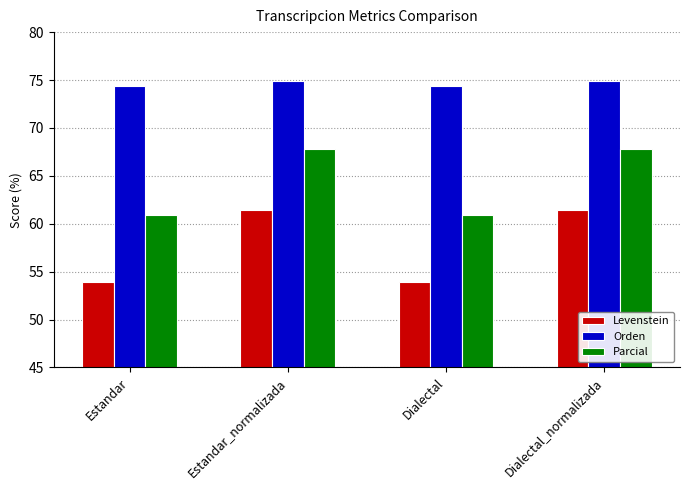

Which series has the largest range (max minus min)?

Levenstein